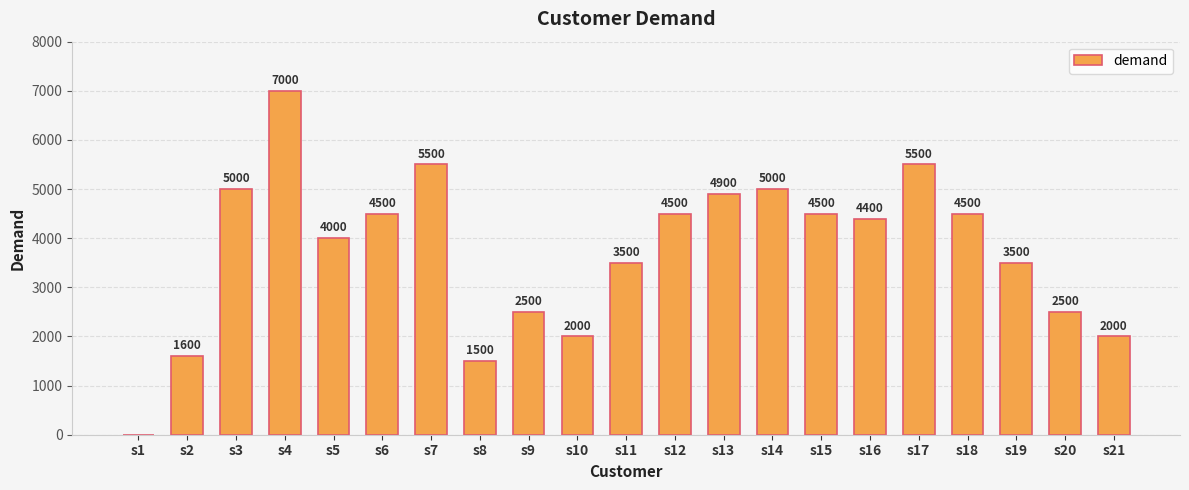

Count the number of data series in this chart.

1